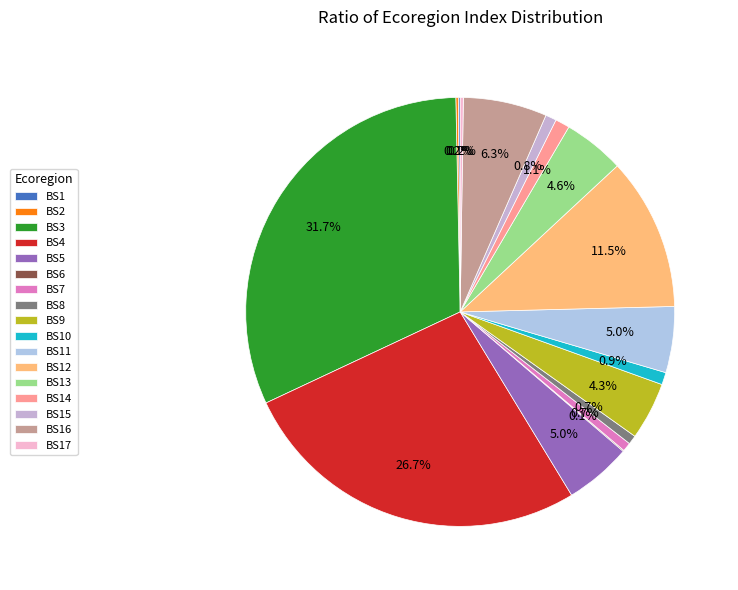

What is the largest slice in the pie chart?

BS3